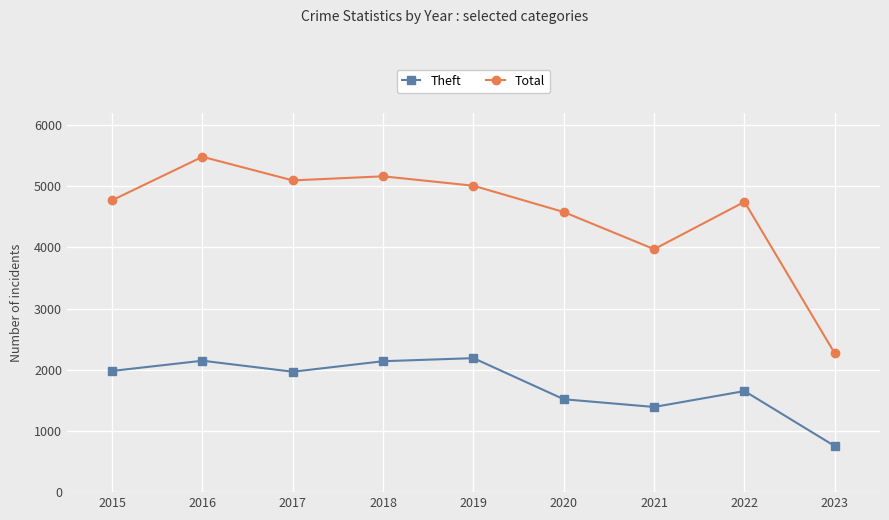

At 2023, list the series in order from largest to smallest.

Total, Theft